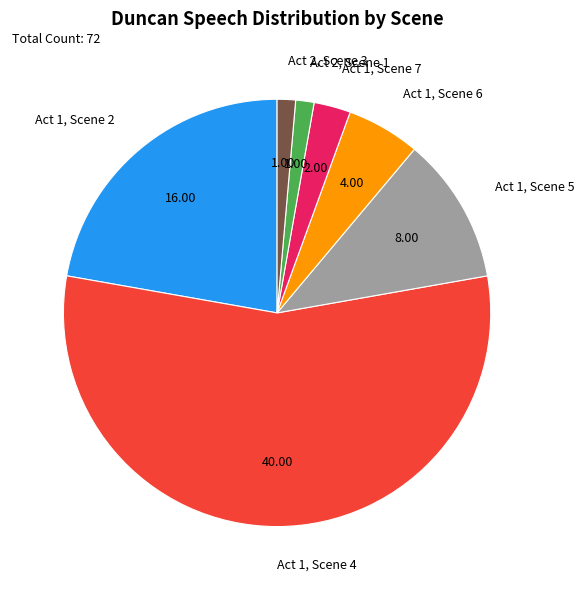

Count the number of slices in the pie.

7